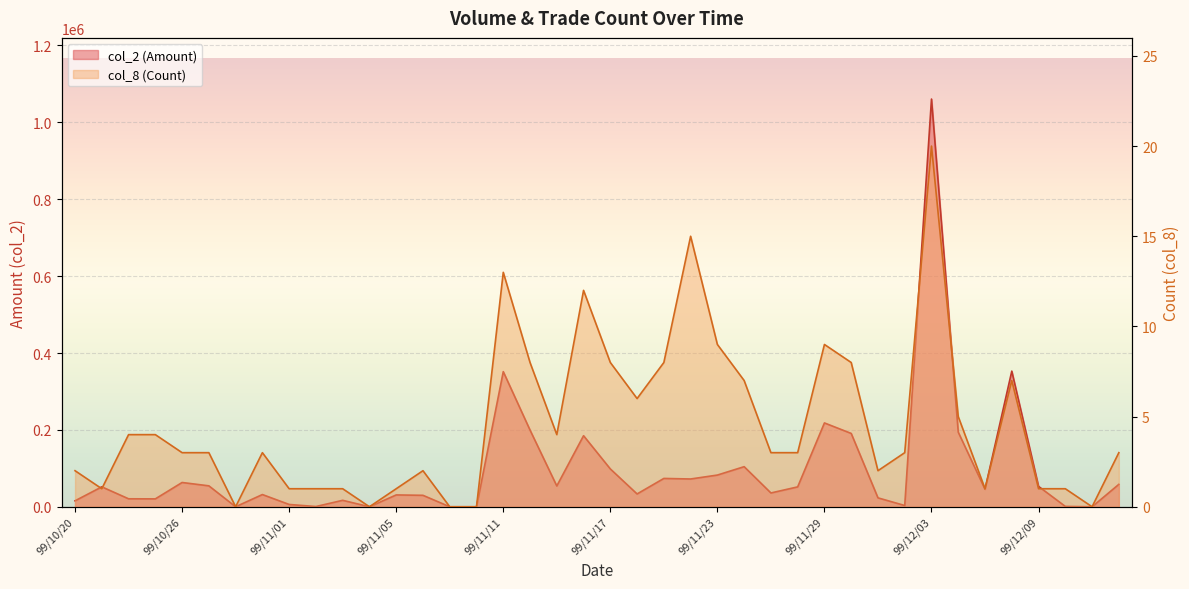

How many categories are shown in the chart?

40